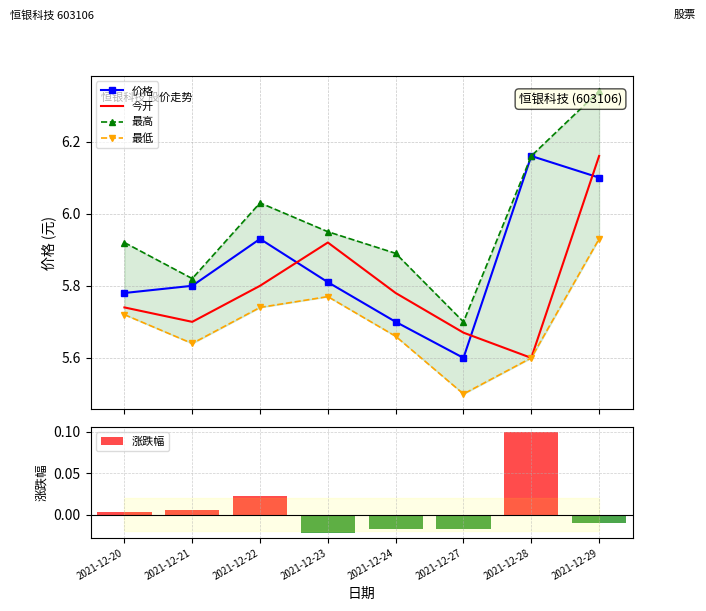

Reading right to left, extract all data points from this chart.

价格: 2021-12-29=6.1	2021-12-28=6.2	2021-12-27=5.6	2021-12-24=5.7	2021-12-23=5.8	2021-12-22=5.9	2021-12-21=5.8	2021-12-20=5.8
今开: 2021-12-29=6.2	2021-12-28=5.6	2021-12-27=5.7	2021-12-24=5.8	2021-12-23=5.9	2021-12-22=5.8	2021-12-21=5.7	2021-12-20=5.7
最高: 2021-12-29=6.3	2021-12-28=6.2	2021-12-27=5.7	2021-12-24=5.9	2021-12-23=6.0	2021-12-22=6.0	2021-12-21=5.8	2021-12-20=5.9
最低: 2021-12-29=5.9	2021-12-28=5.6	2021-12-27=5.5	2021-12-24=5.7	2021-12-23=5.8	2021-12-22=5.7	2021-12-21=5.6	2021-12-20=5.7
涨跌幅: 2021-12-29=-0.0	2021-12-28=0.1	2021-12-27=-0.0	2021-12-24=-0.0	2021-12-23=-0.0	2021-12-22=0.0	2021-12-21=0.0	2021-12-20=0.0